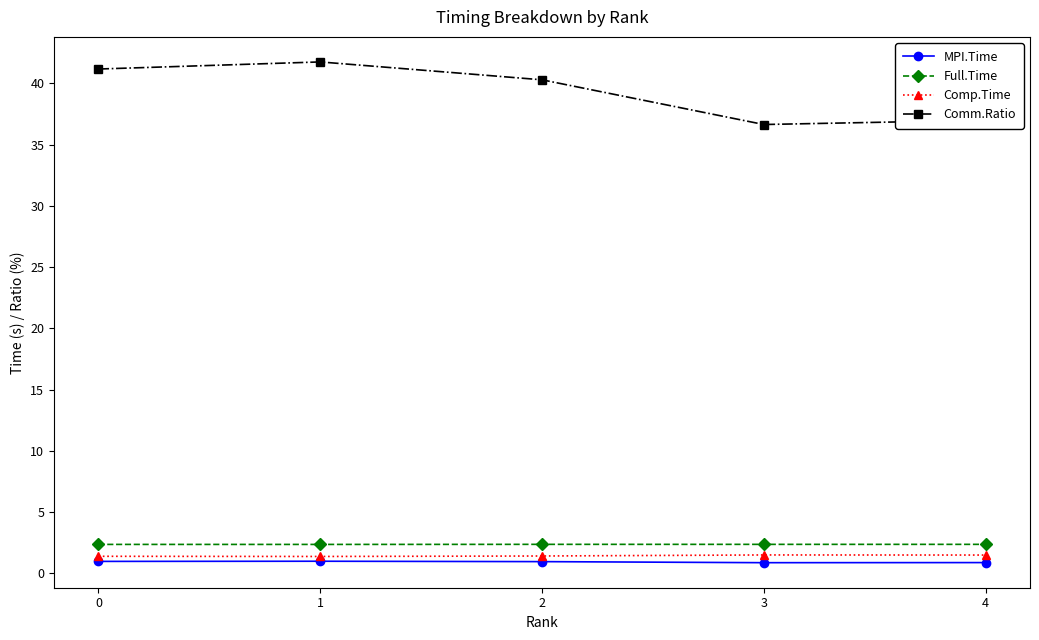

The Comm.Ratio series shows 37.0 at 4. True or false?

True